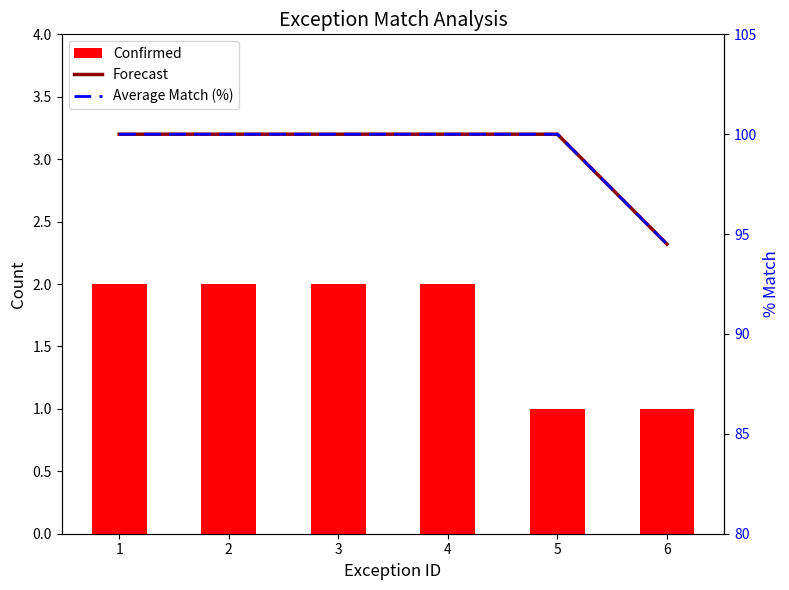

What is the total value across all series at 1?

202.0